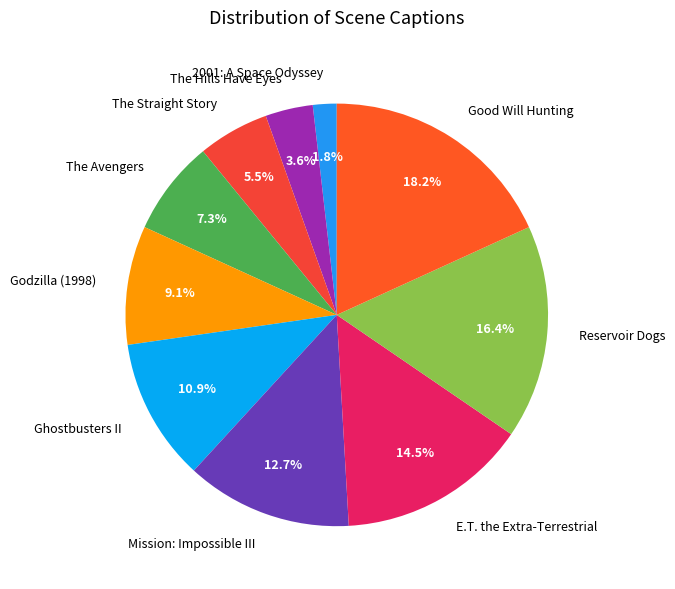

What is the smallest slice in the pie chart?

2001: A Space Odyssey